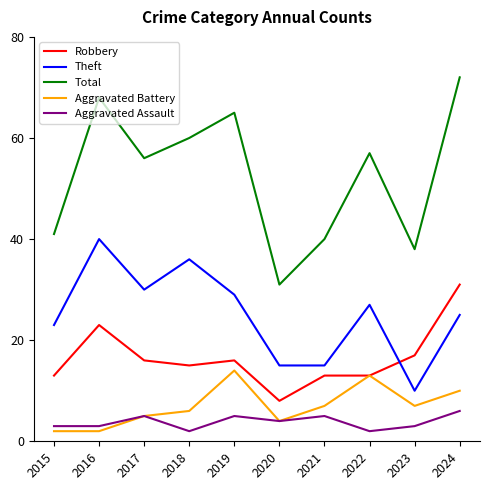

What is the average value of the Total series?

53